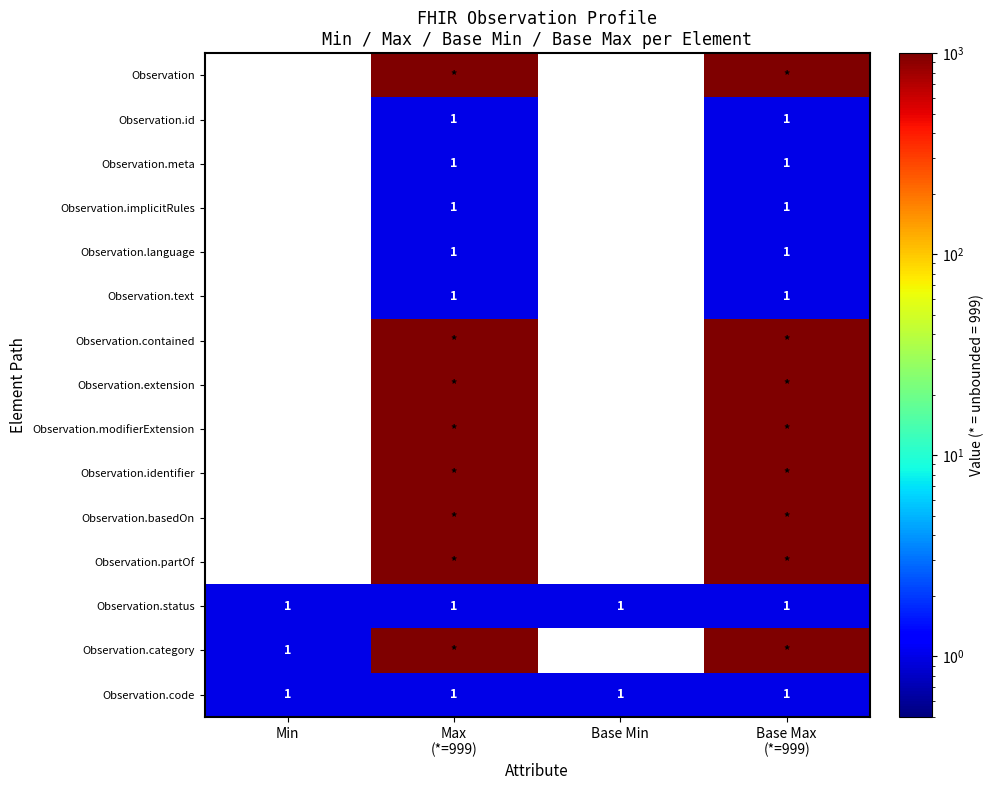

How many Observation.id values are between 0 and 1?

4